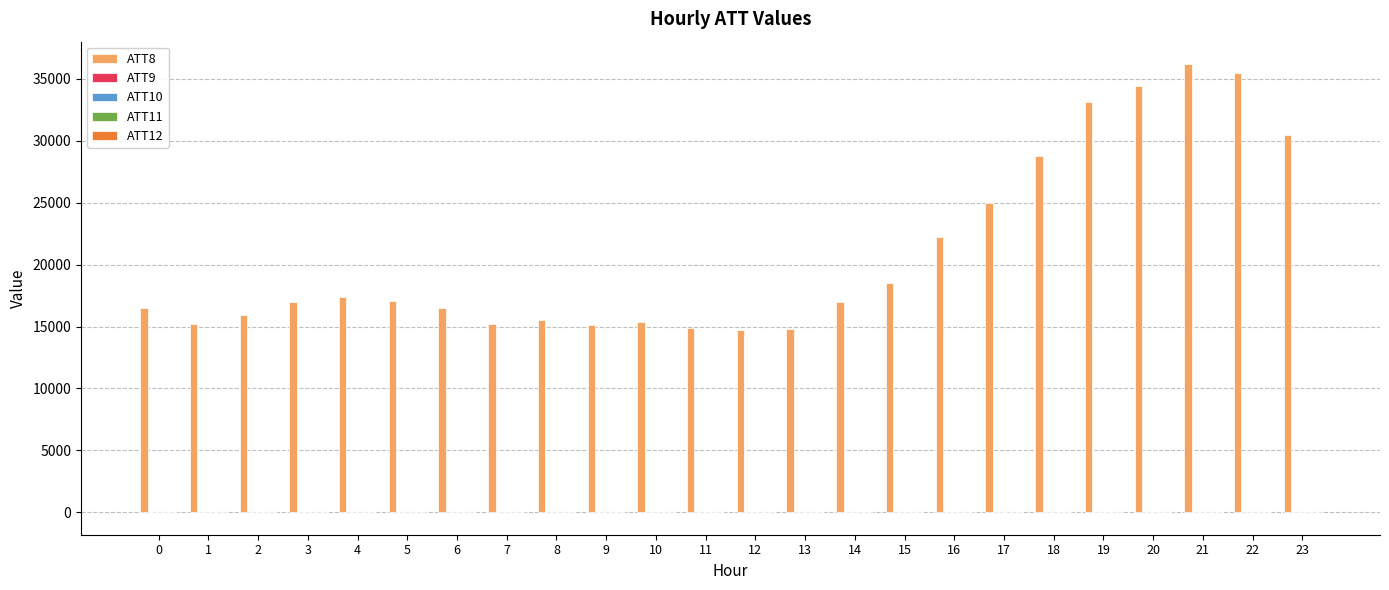

Count the number of data series in this chart.

5